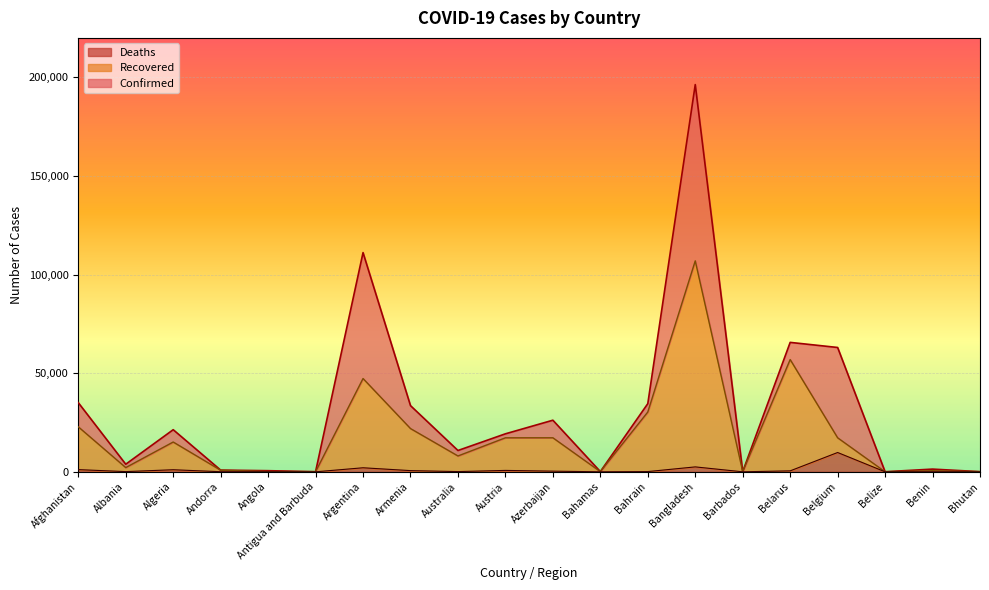

Which series has the widest spread of values?

Confirmed